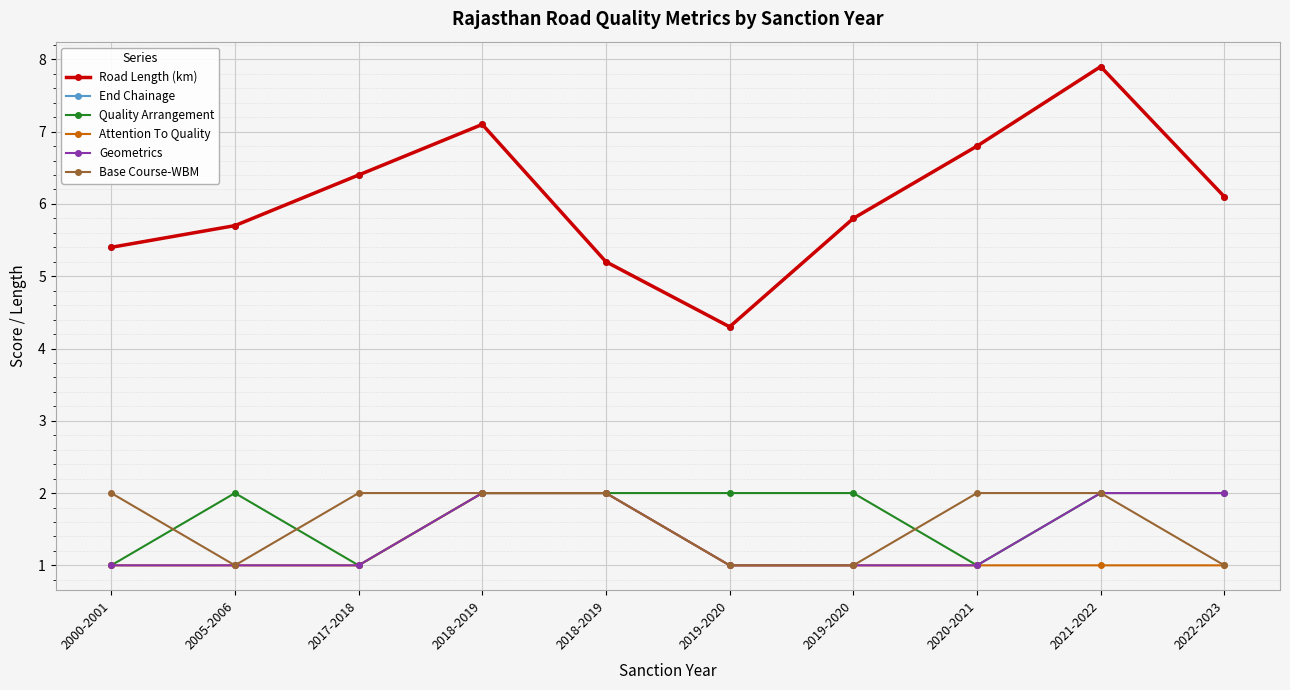

True or false: Road Length (km) has more than 0 points higher than both neighbors.

True